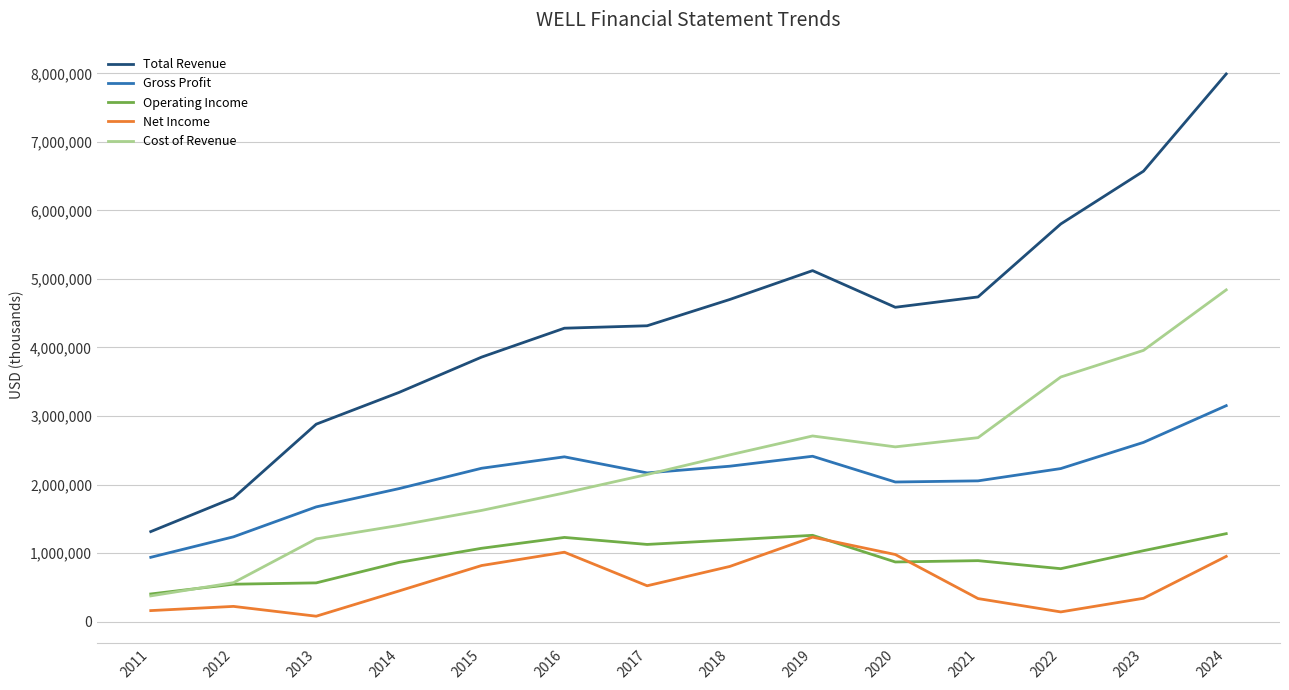

Which category has the lowest value in the Operating Income series?

2011